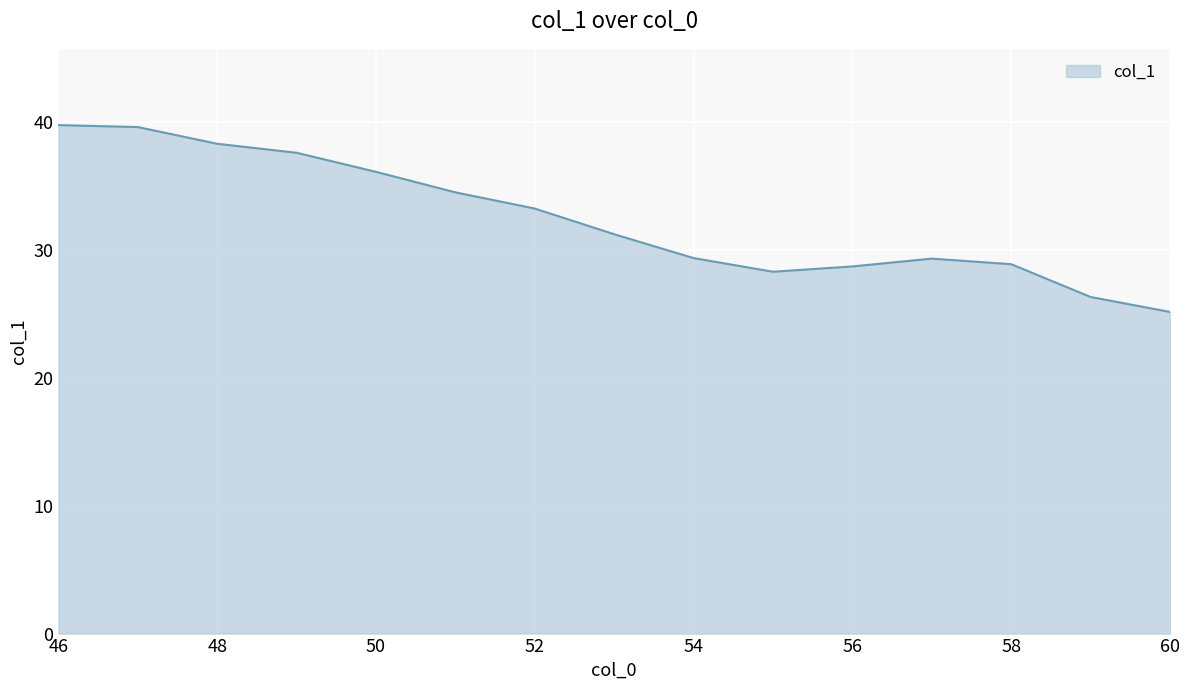

What is the maximum value shown in the chart?

39.8